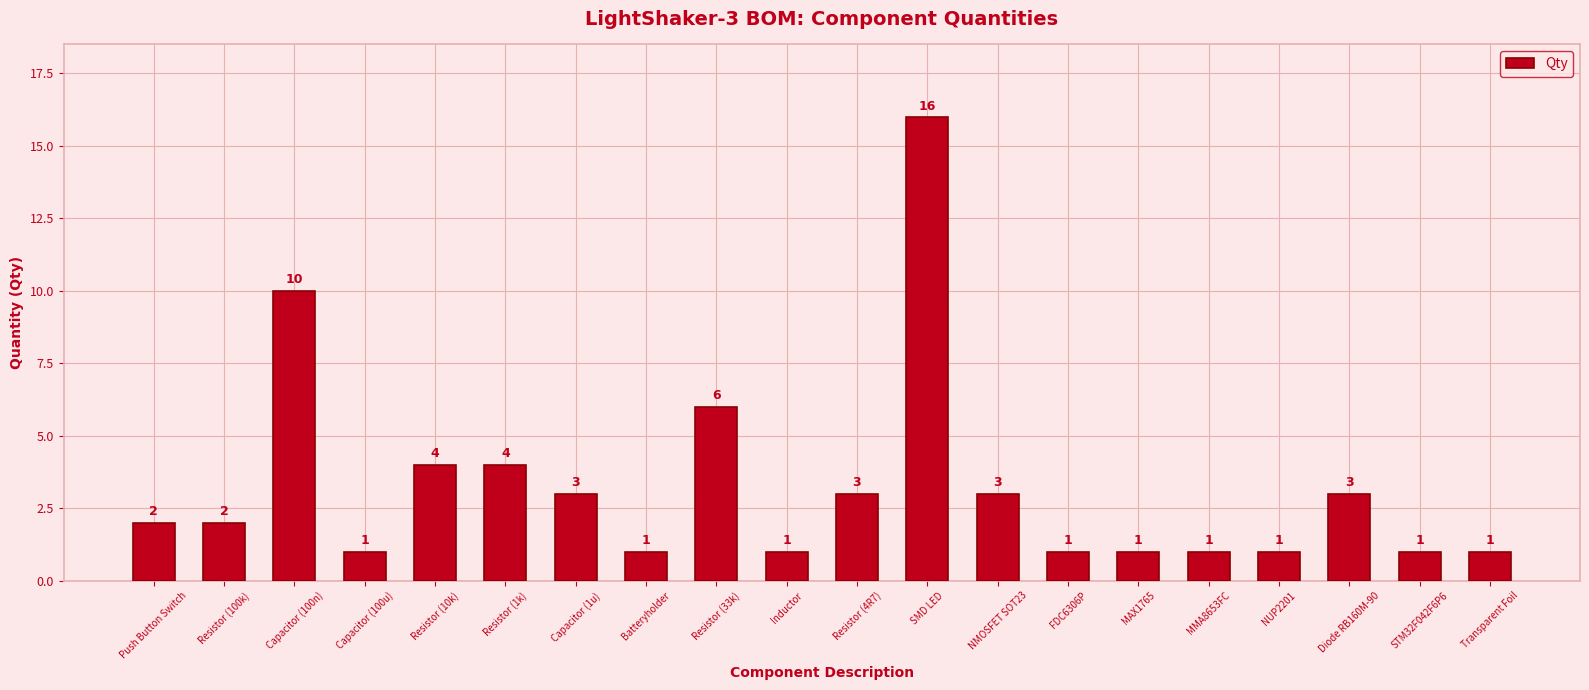

What is the maximum value shown in the chart?

16